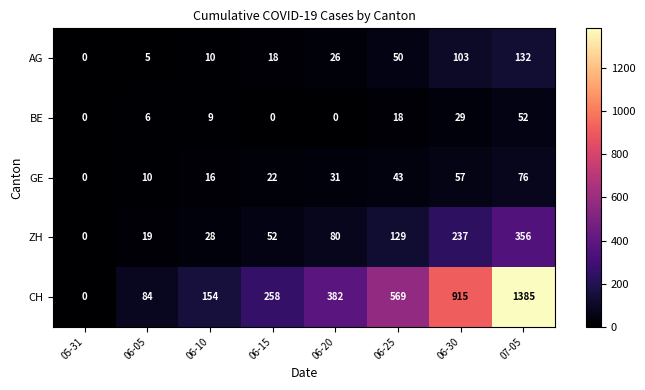

How many data points in ZH are less than 80?

4